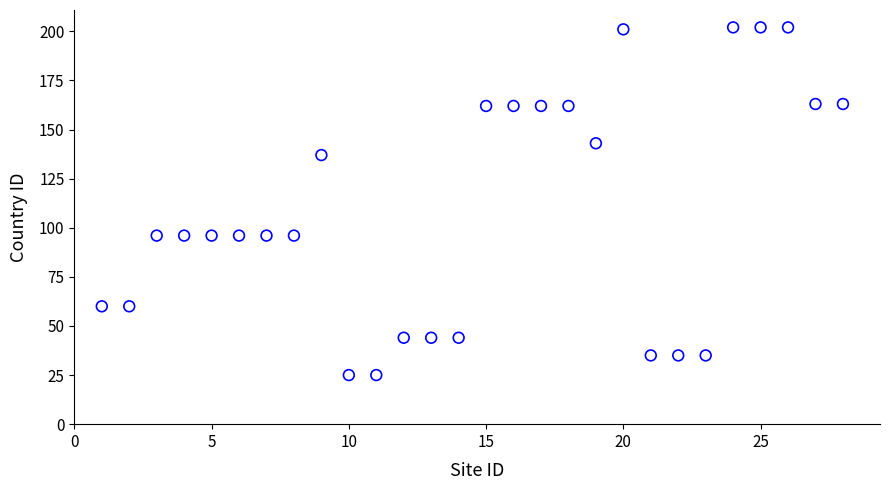

What is the range of X values (max minus min)?

27